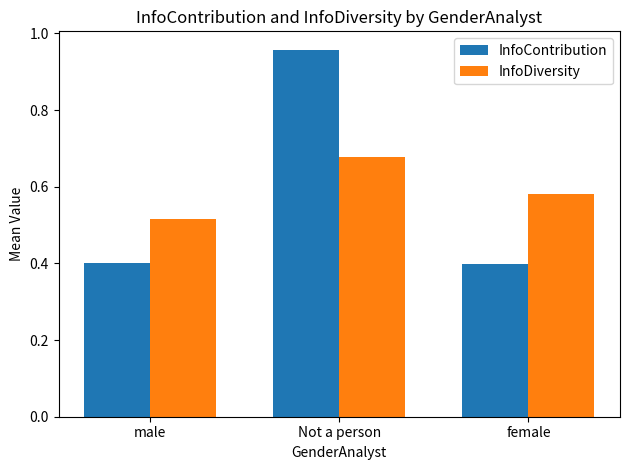

How many InfoDiversity values are between 0 and 1?

3